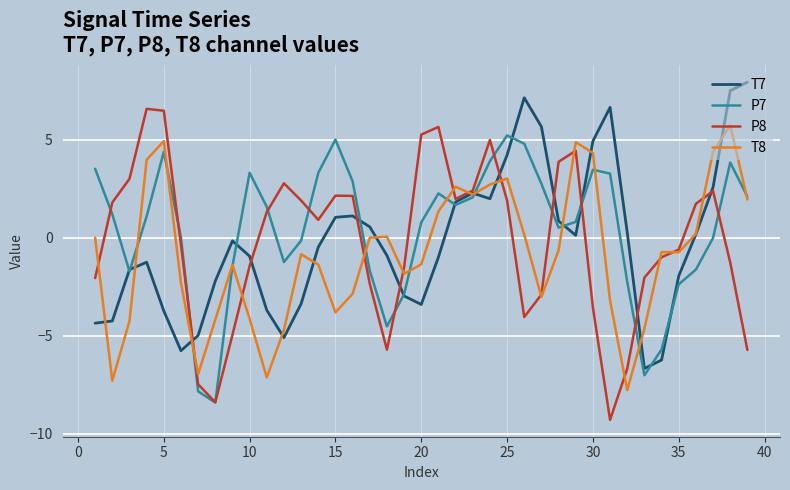

What is the highest value of the P7 series?

5.2